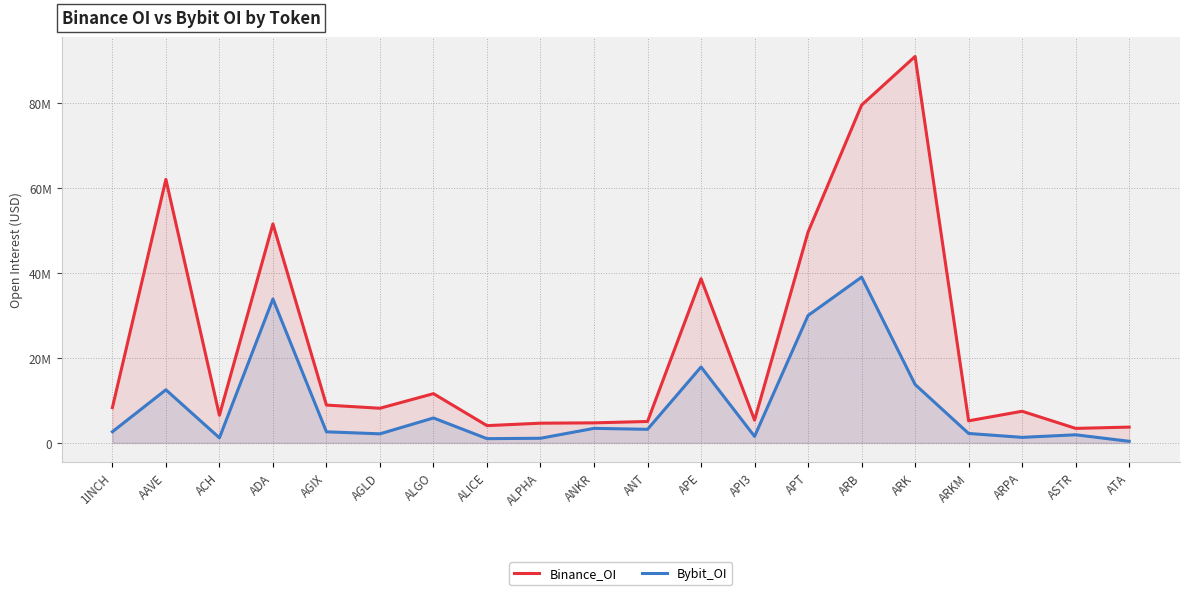

What is the total value across all series at ARKM?

7421554